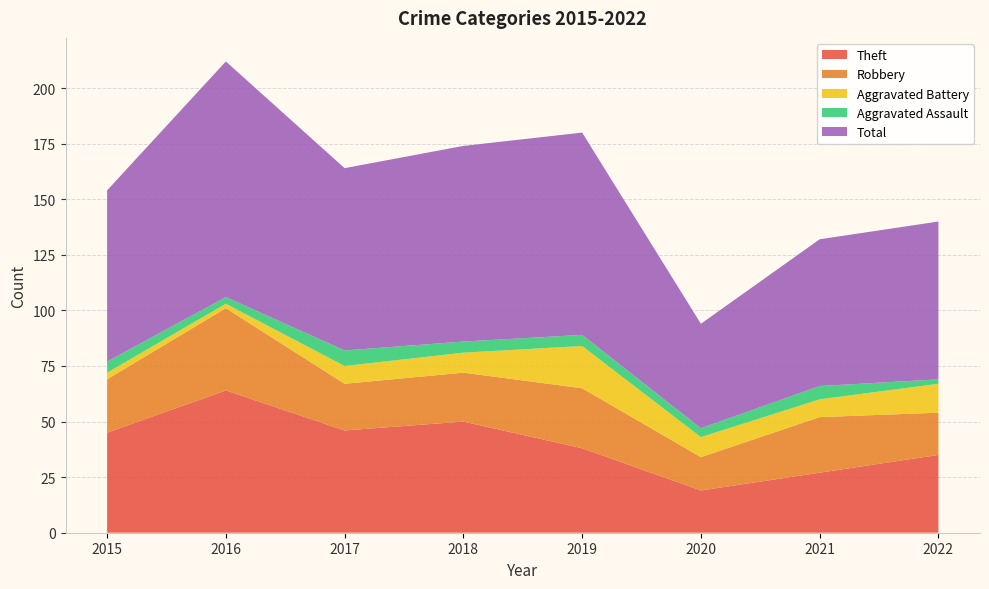

Reading left to right, list all the values displayed in this chart.

Theft: 2015=45	2016=64	2017=46	2018=50	2019=38	2020=19	2021=27	2022=35
Robbery: 2015=24	2016=37	2017=21	2018=22	2019=27	2020=15	2021=25	2022=19
Aggravated Battery: 2015=3	2016=2	2017=8	2018=9	2019=19	2020=9	2021=8	2022=13
Aggravated Assault: 2015=5	2016=3	2017=7	2018=5	2019=5	2020=4	2021=6	2022=2
Total: 2015=77	2016=106	2017=82	2018=88	2019=91	2020=47	2021=66	2022=71